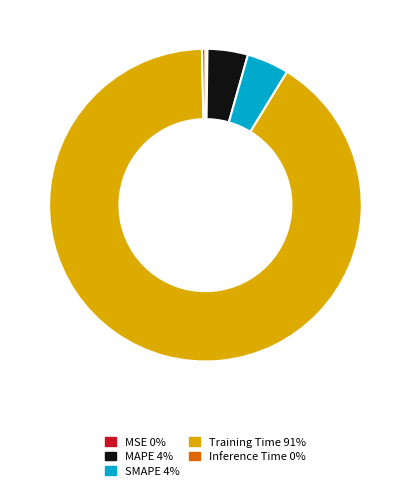

Is there any slice that represents more than half of the pie?

Yes